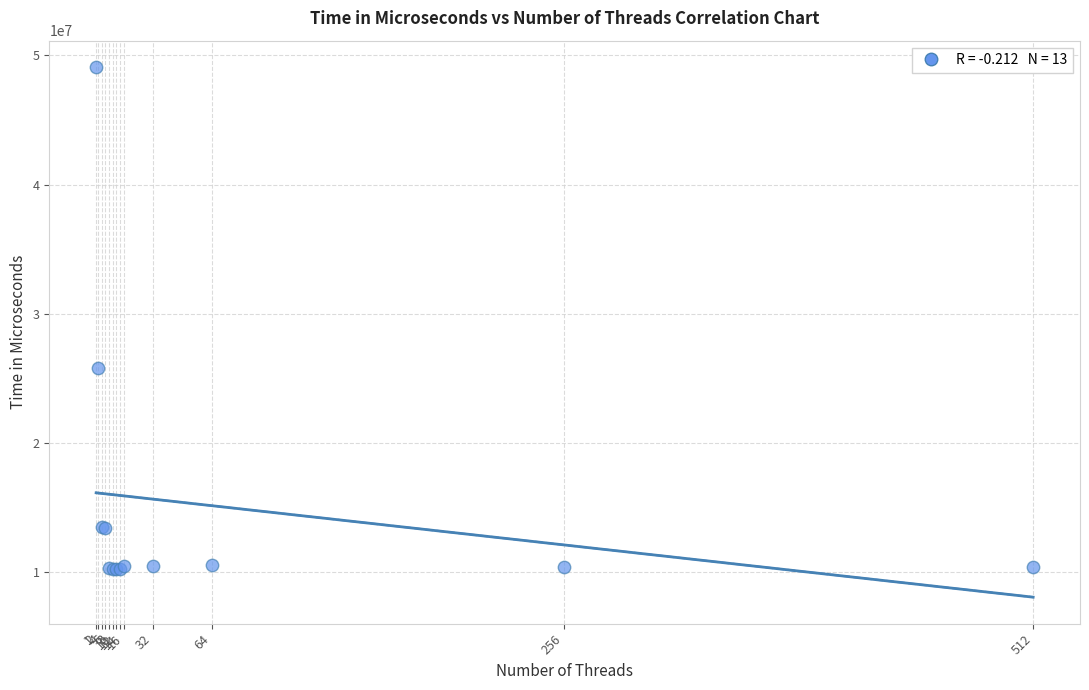

What Y value in the scatter plot is closest to 29667866?

25794294